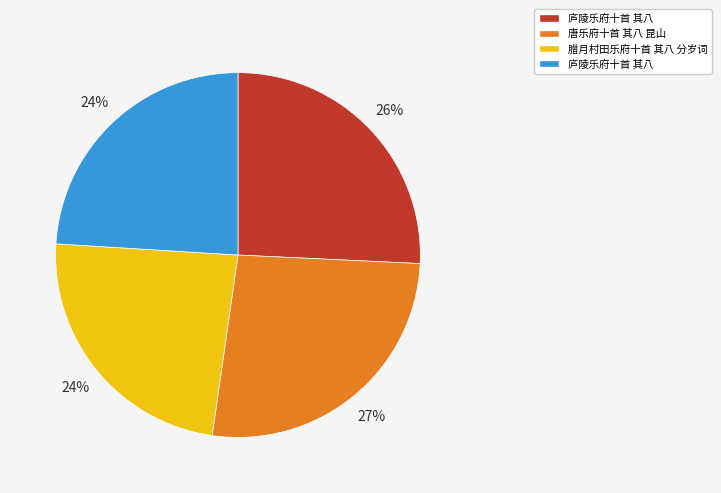

Is there any slice that represents more than half of the pie?

No